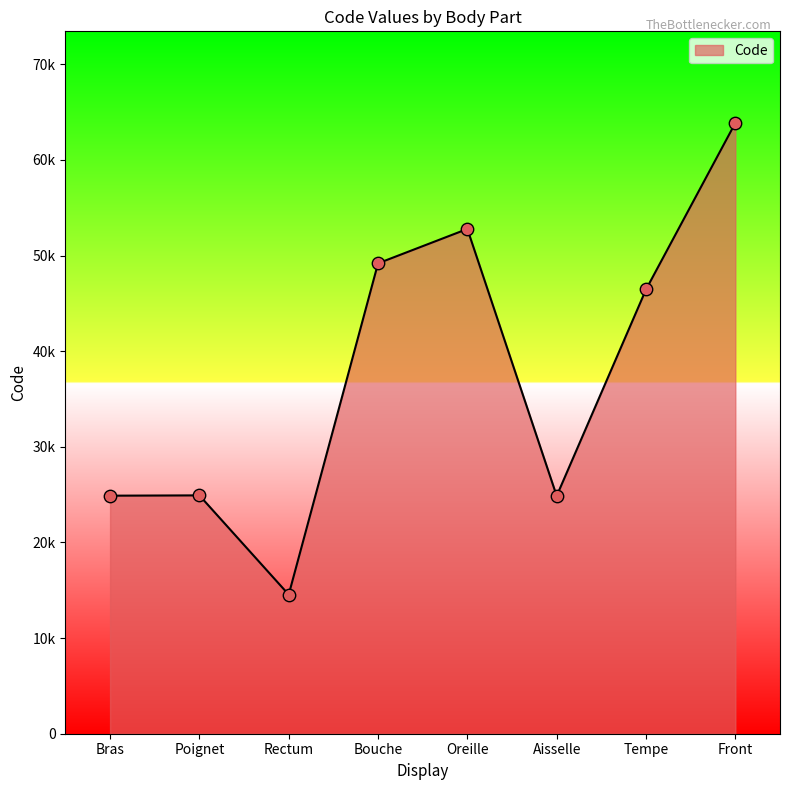

Is this an area chart (filled region under the line)?

Yes